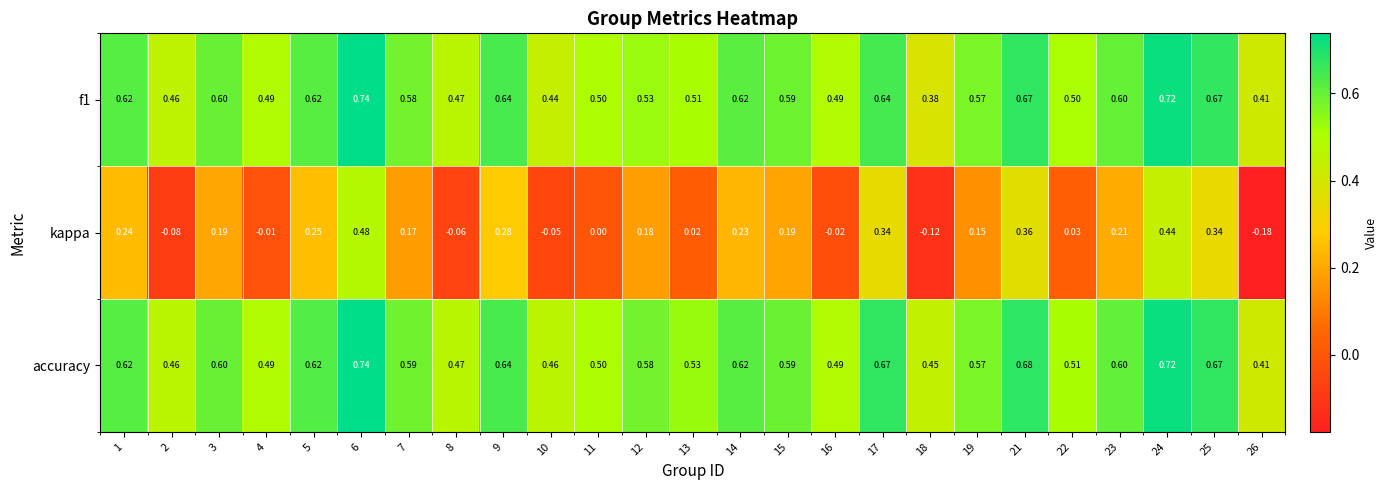

Which series changed the most between 12 and 24?

kappa